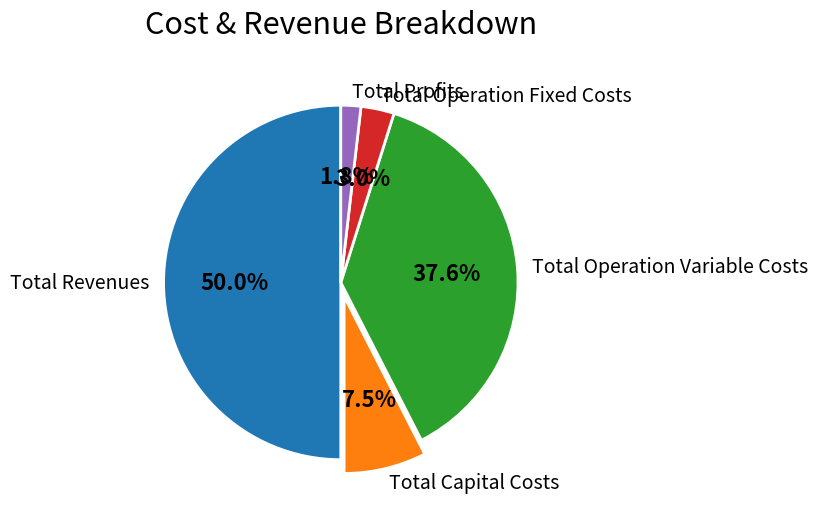

How many slices are in this pie chart?

5